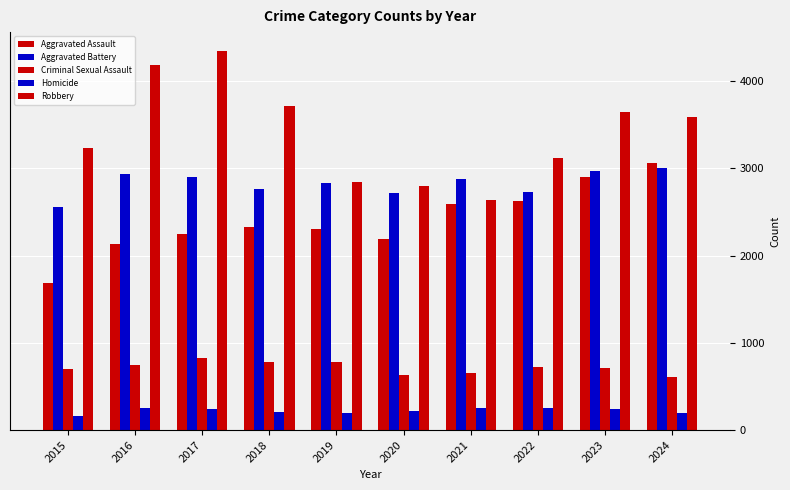

At which label does Robbery first exceed 3586?

2016